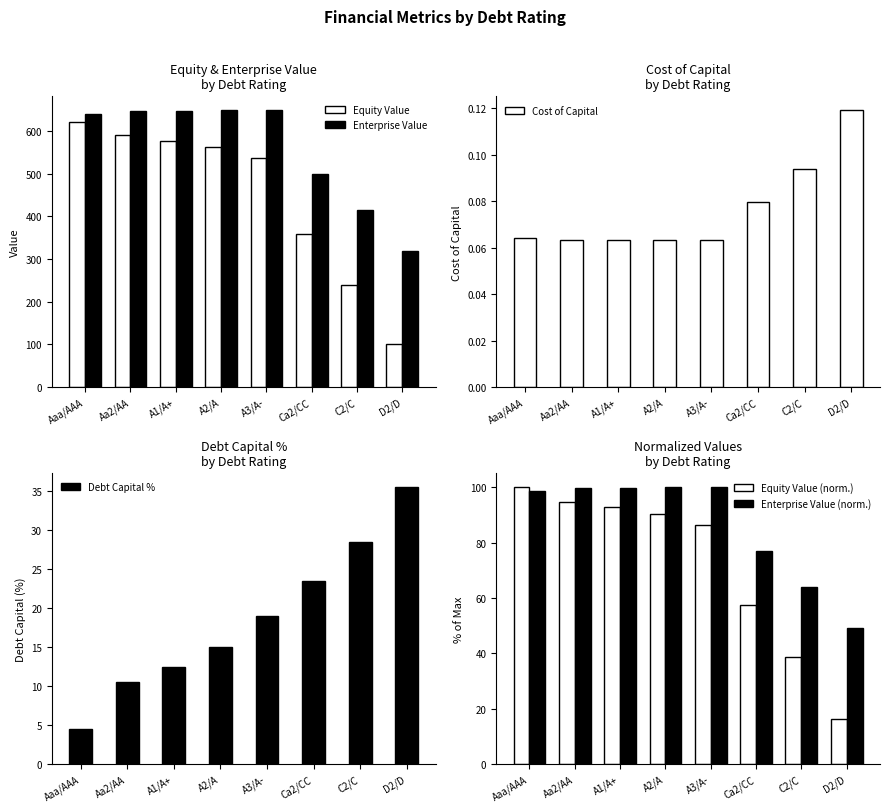

At A3/A-, list the series in order from smallest to largest.

Cost of Capital, Debt Capital %, Equity Value (norm.), Enterprise Value (norm.), Equity Value, Enterprise Value